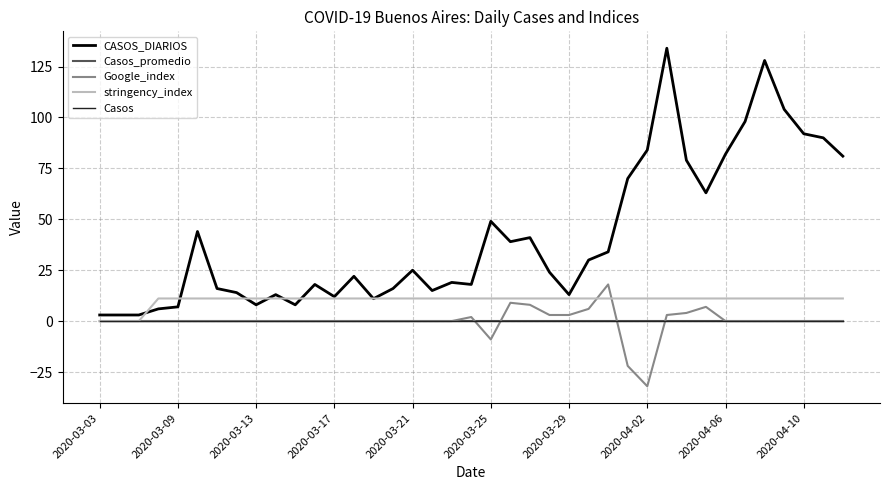

Does the chart have visible grid lines?

Yes